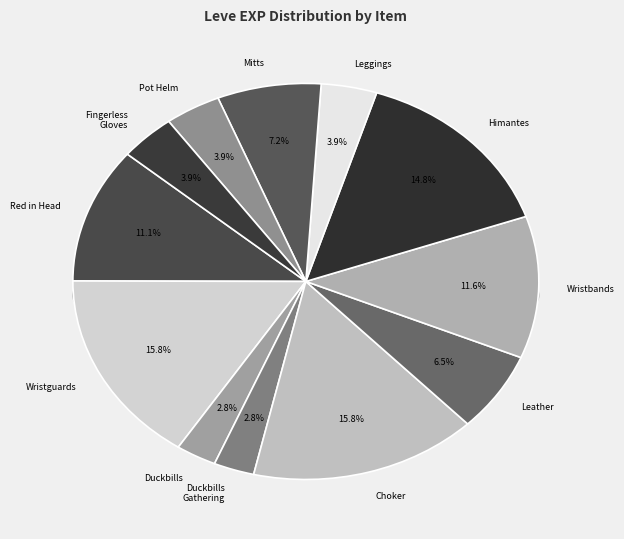

To the nearest percent, what percentage of the pie is Leather Choker?

16%